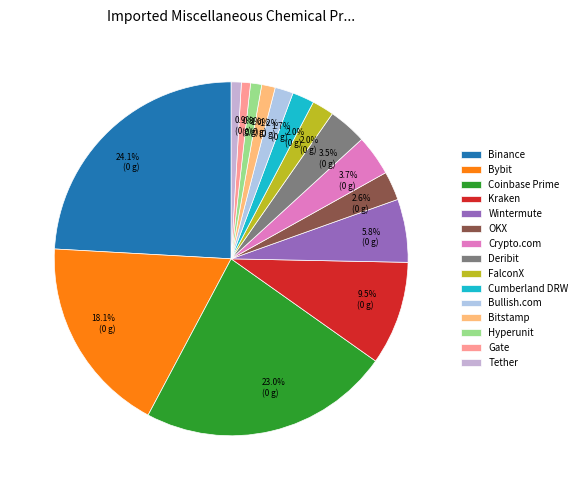

Rank the categories by value from highest to lowest.

Binance, Coinbase Prime, Bybit, Kraken, Wintermute, Crypto.com, Deribit, OKX, Cumberland DRW, FalconX, Bullish.com, Bitstamp, Hyperunit, Tether, Gate